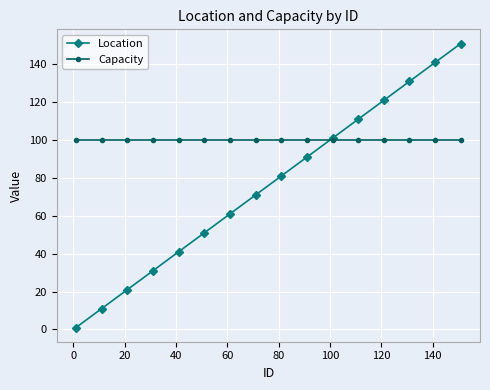

What is the smallest value displayed?

1